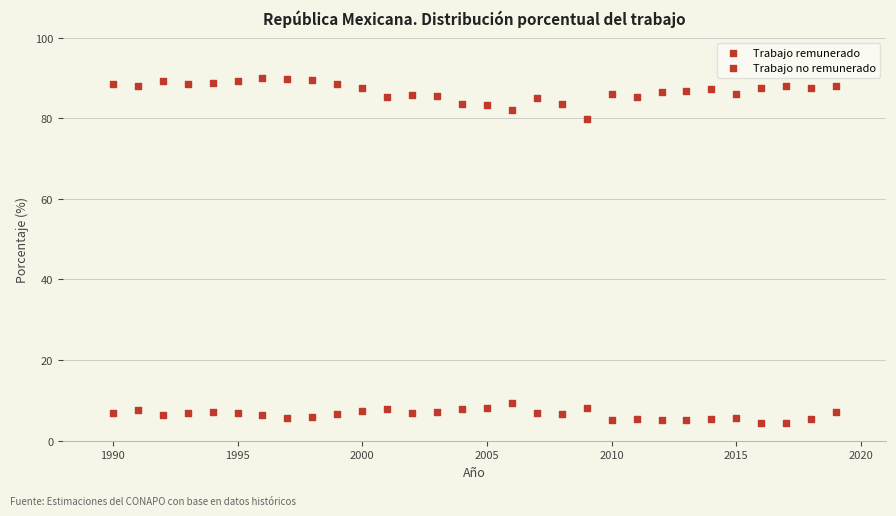

Count the number of points in this scatter plot.

60